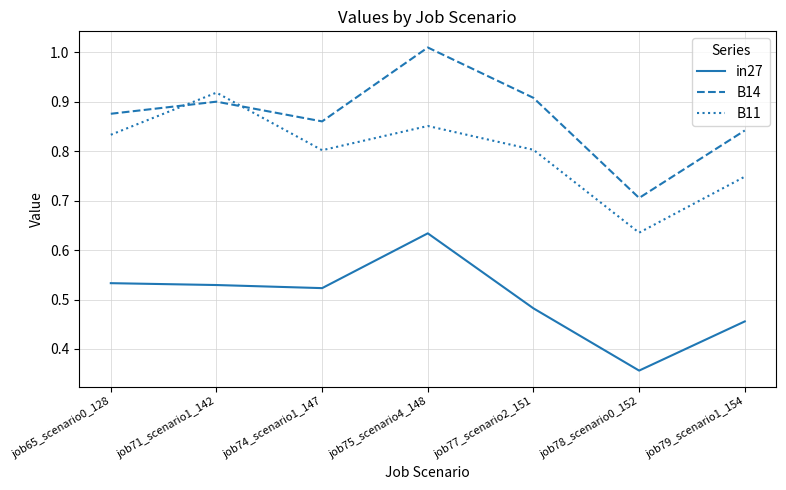

Which category has the highest value in the B14 series?

job75_scenario4_148